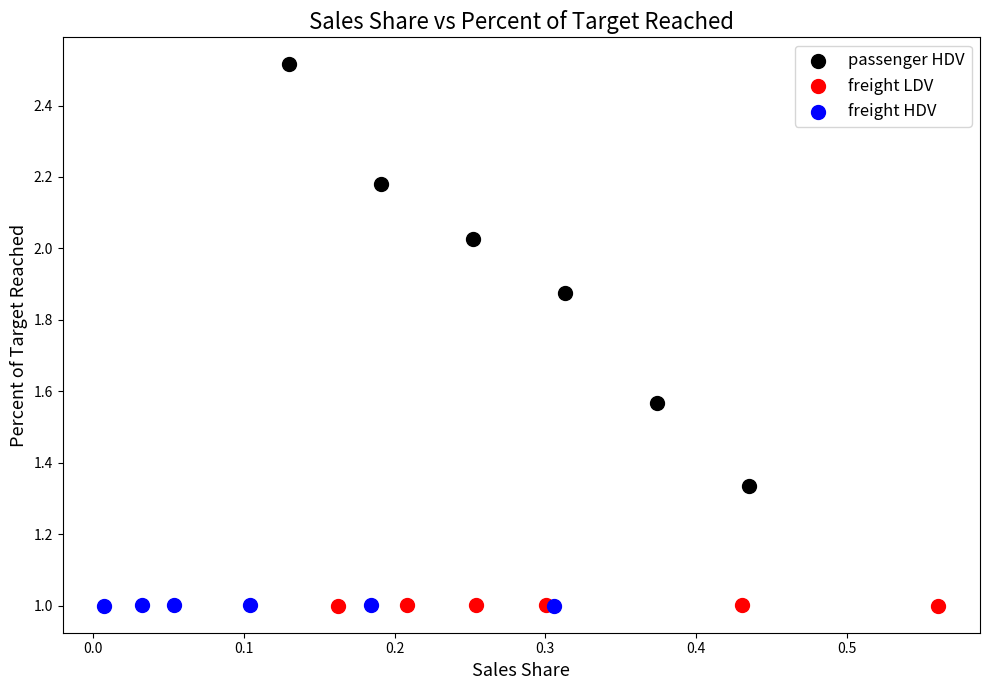

Which series reaches the maximum Y coordinate?

passenger HDV